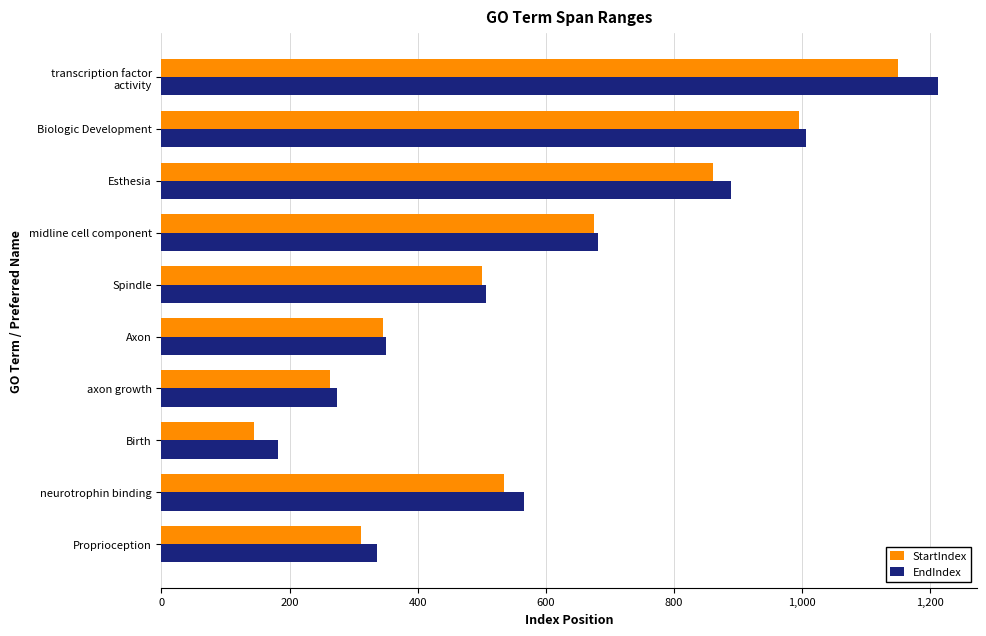

What is the difference between the highest and lowest values at Birth?

37